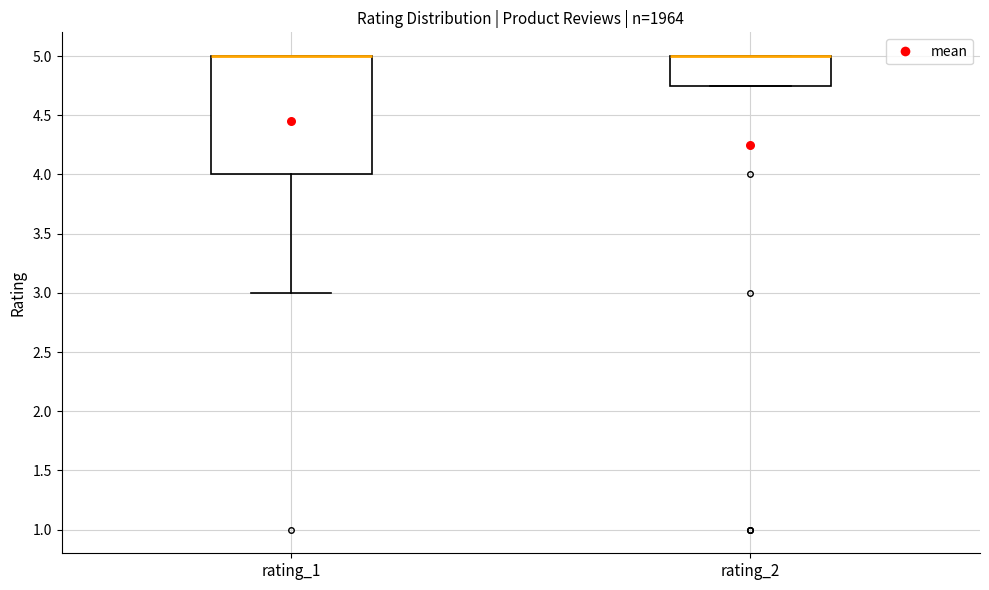

Reading left to right, transcribe this box plot: for each box, give where its median line is, the range the box spans, and where its two whiskers end, as read against the y-axis. The values are not printed on the chart, so give them approximately, as read against the axis.

rating_1: median 5.00 (drawn on the box's upper edge), box 4.00 to 5.00, whiskers 3.00 to 5.00
rating_2: median 5.00 (drawn on the box's upper edge), box 4.75 to 5.00, whiskers 4.75 to 5.00